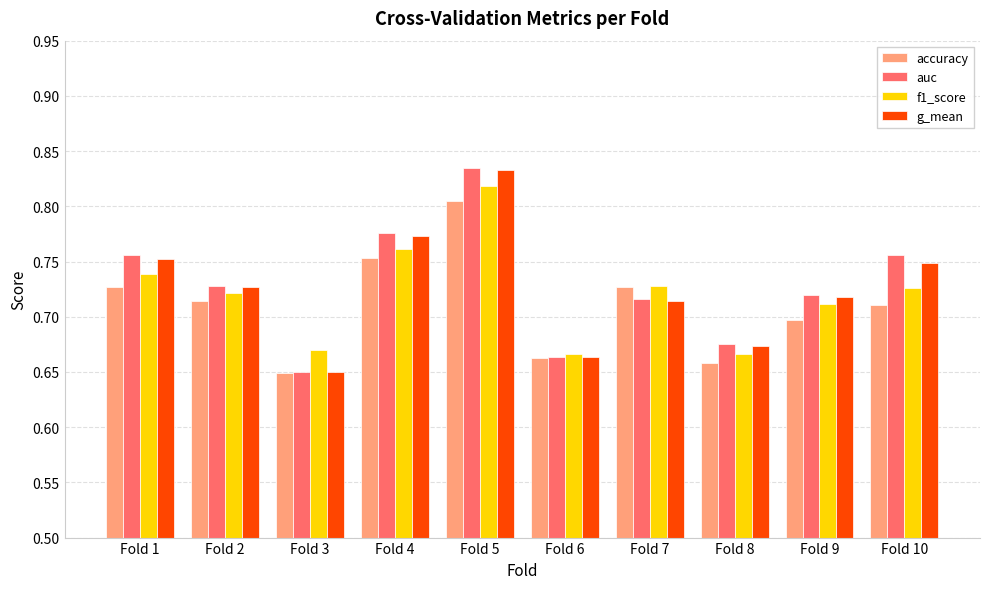

True or false: auc has a value of 0.3 at Fold 8.

False